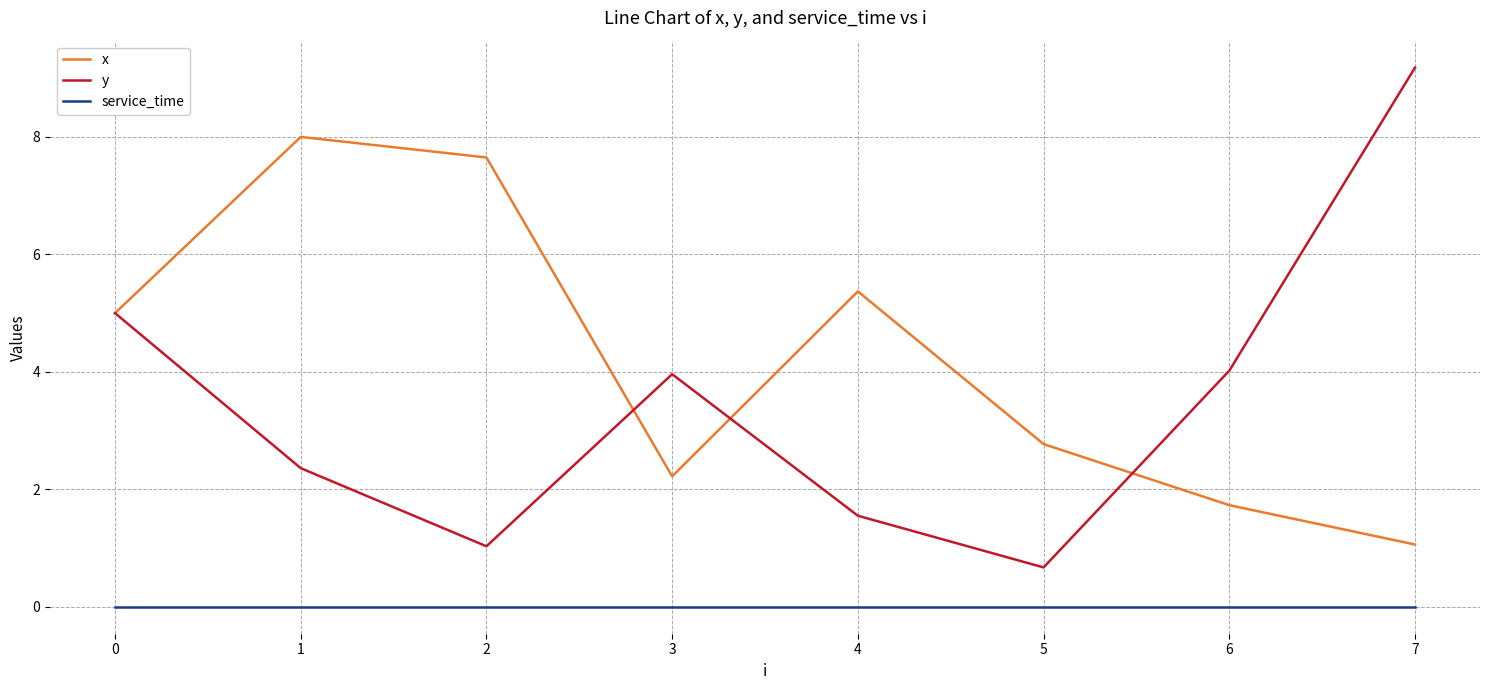

How many distinct data groups are displayed?

3